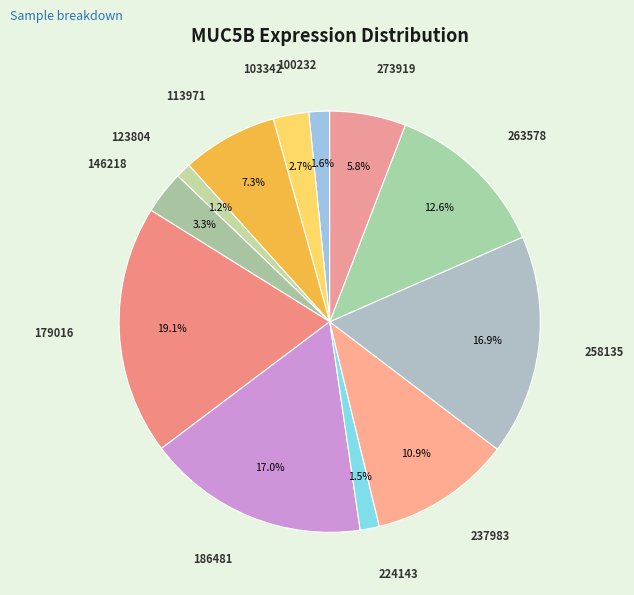

Combined, what portion of the pie is 273919 and 237983?

16.7%